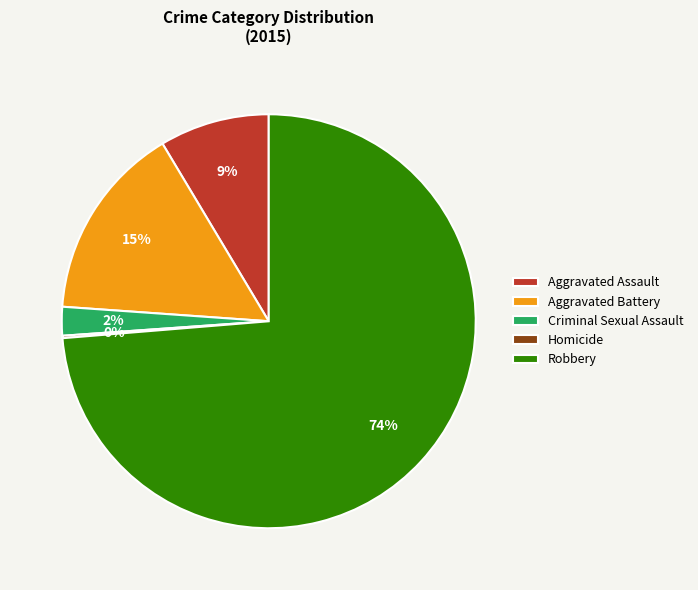

Which slice is the largest?

Robbery